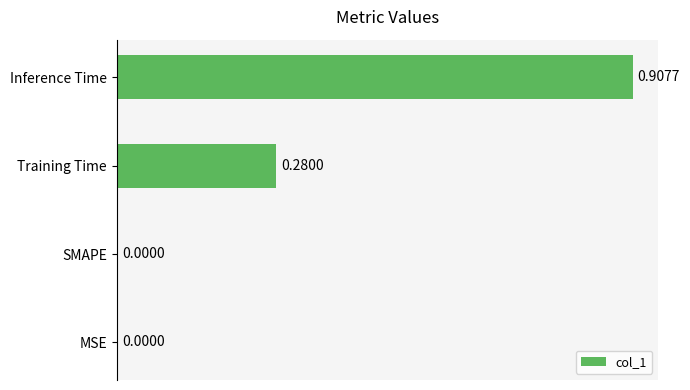

How many data points are above 0?

2